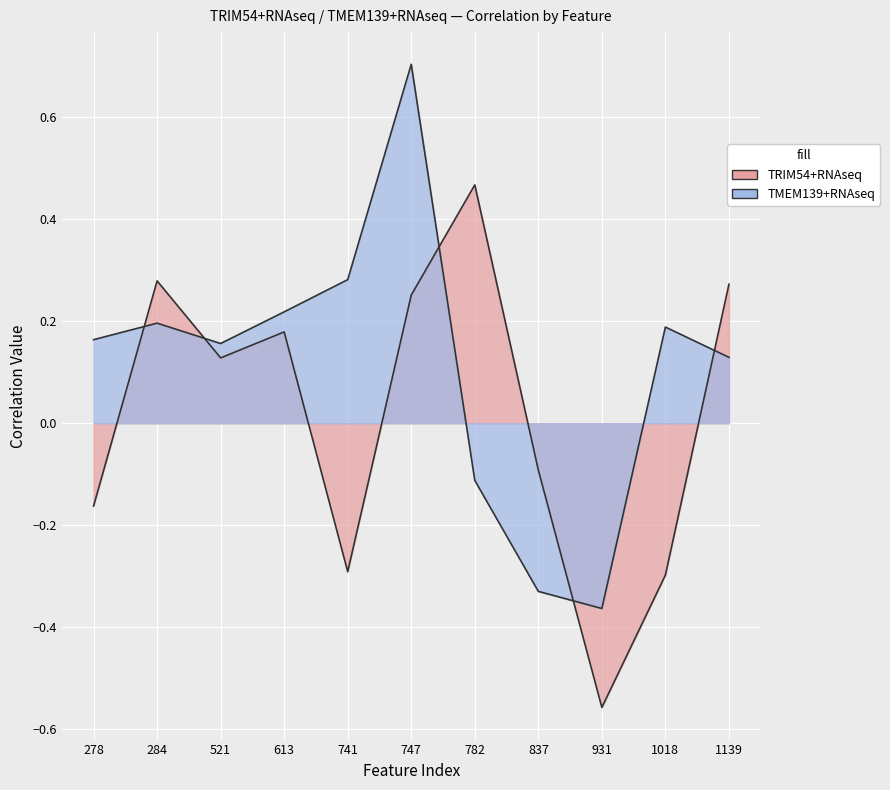

Where is the first local maximum for TRIM54+RNAseq?

284